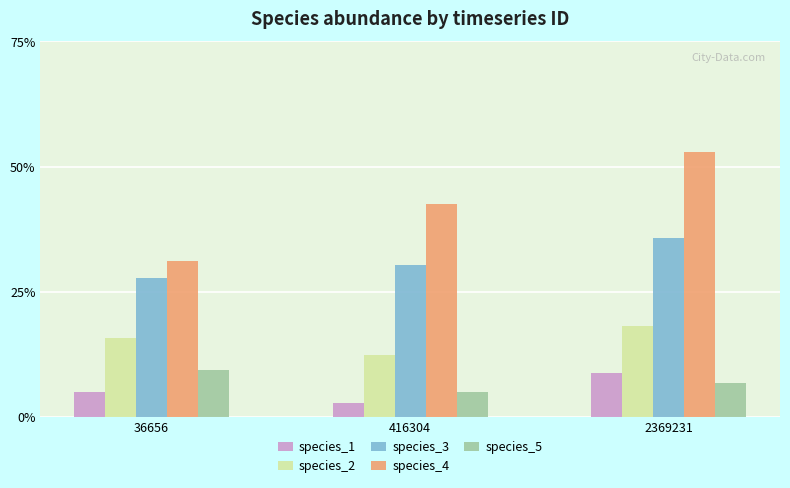

Does the chart contain any negative values?

No